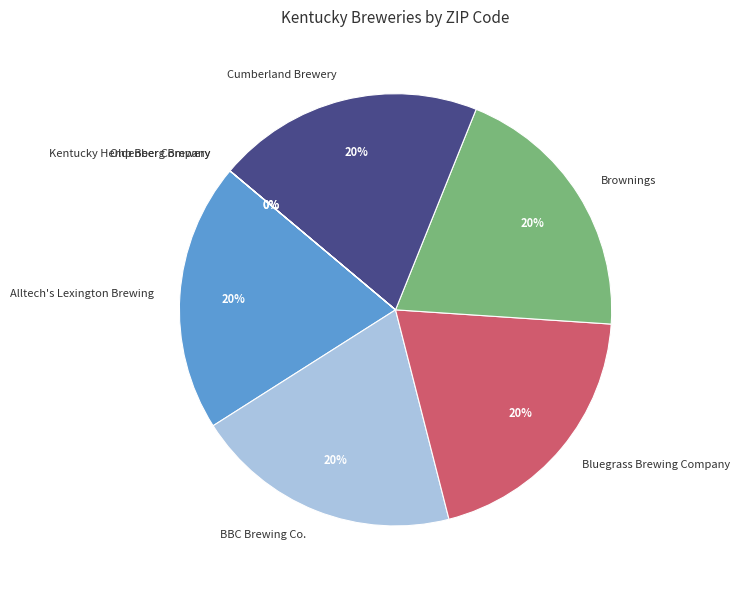

Approximately how many times larger is the value at BBC Brewing Co. compared to Bluegrass Brewing Company?

1.0